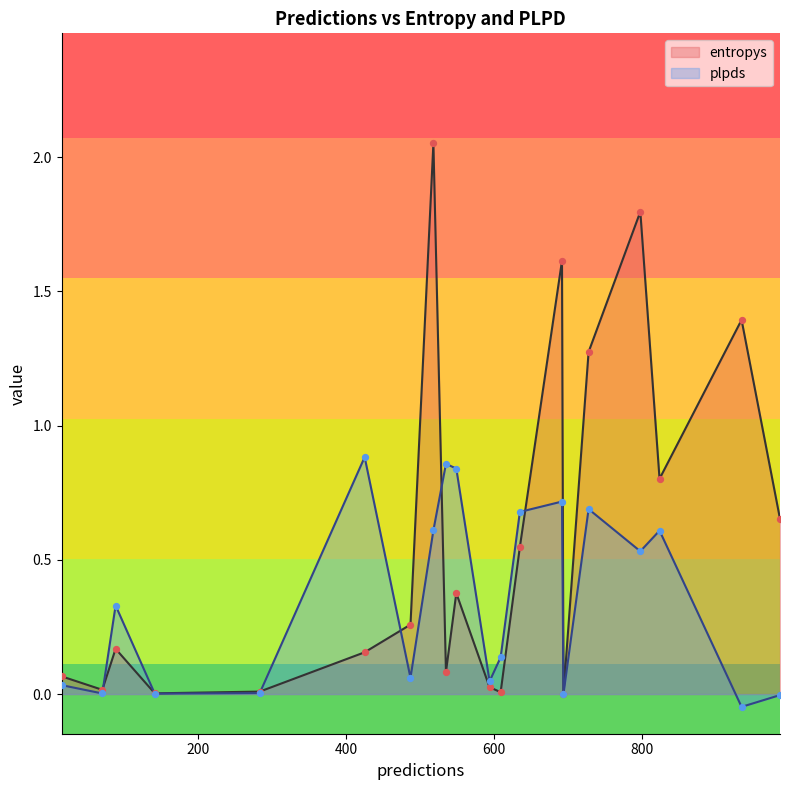

At how many categories does at least one series exceed 1?

5